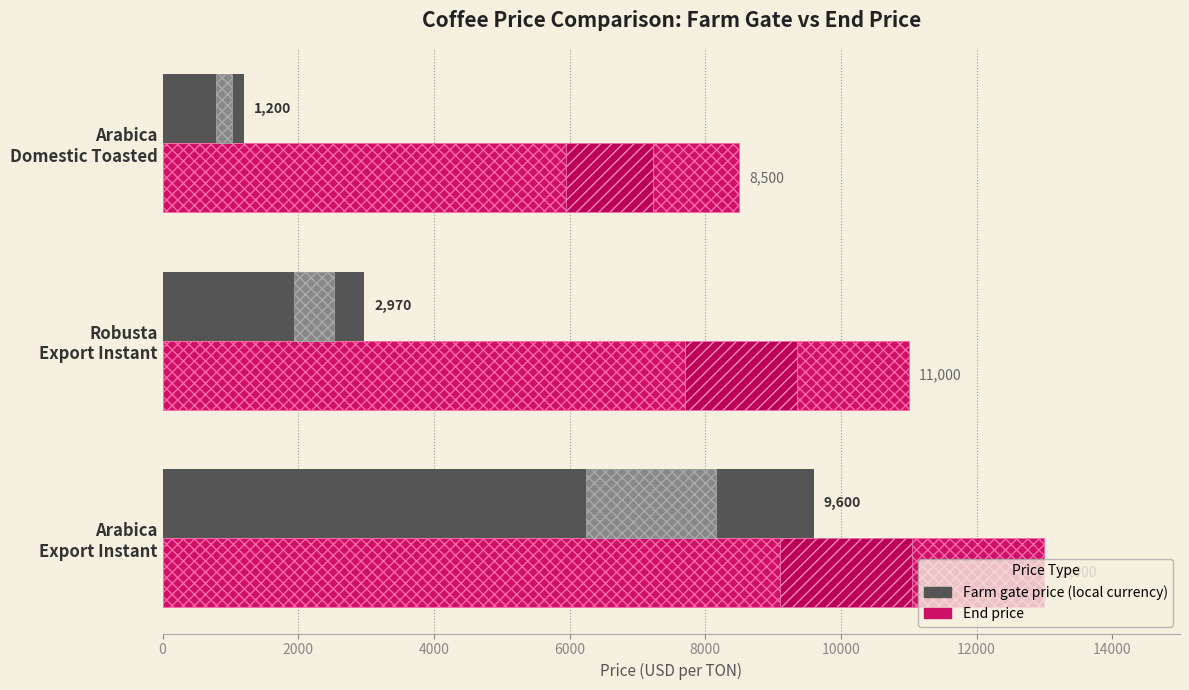

What is the minimum value for Farm gate price (local currency)?

1200